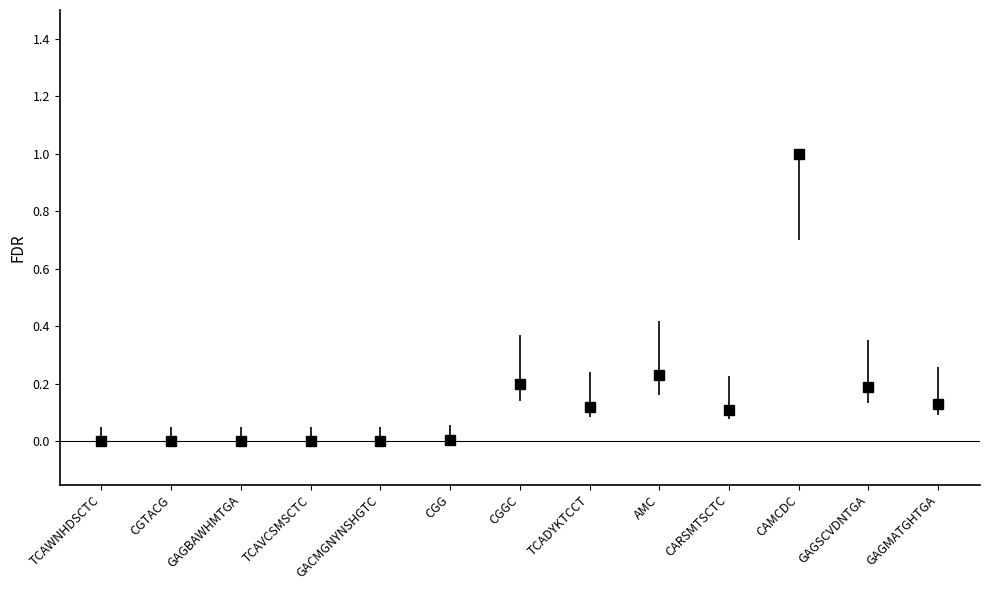

What is the change in value from AMC to CARSMTSCTC?

-0.1